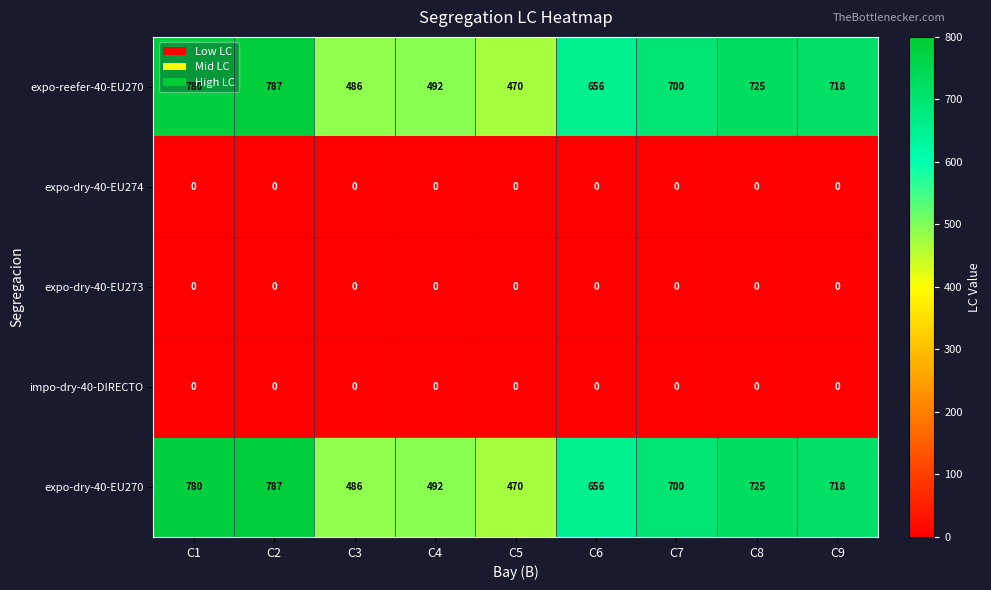

Is the value of expo-dry-40-EU273 at C5 greater than the value of expo-reefer-40-EU270 at C4?

No